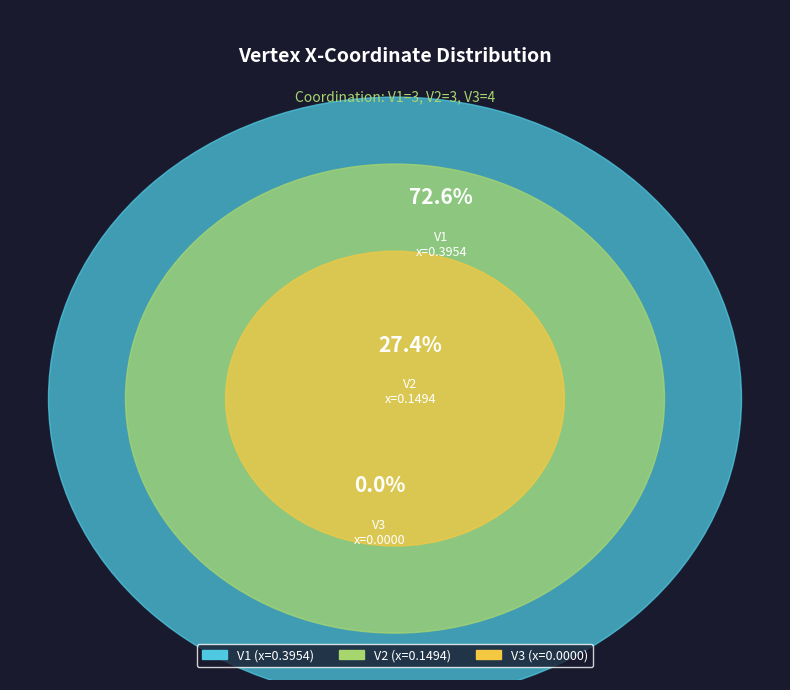

Rank the categories by value from lowest to highest.

V3, V2, V1